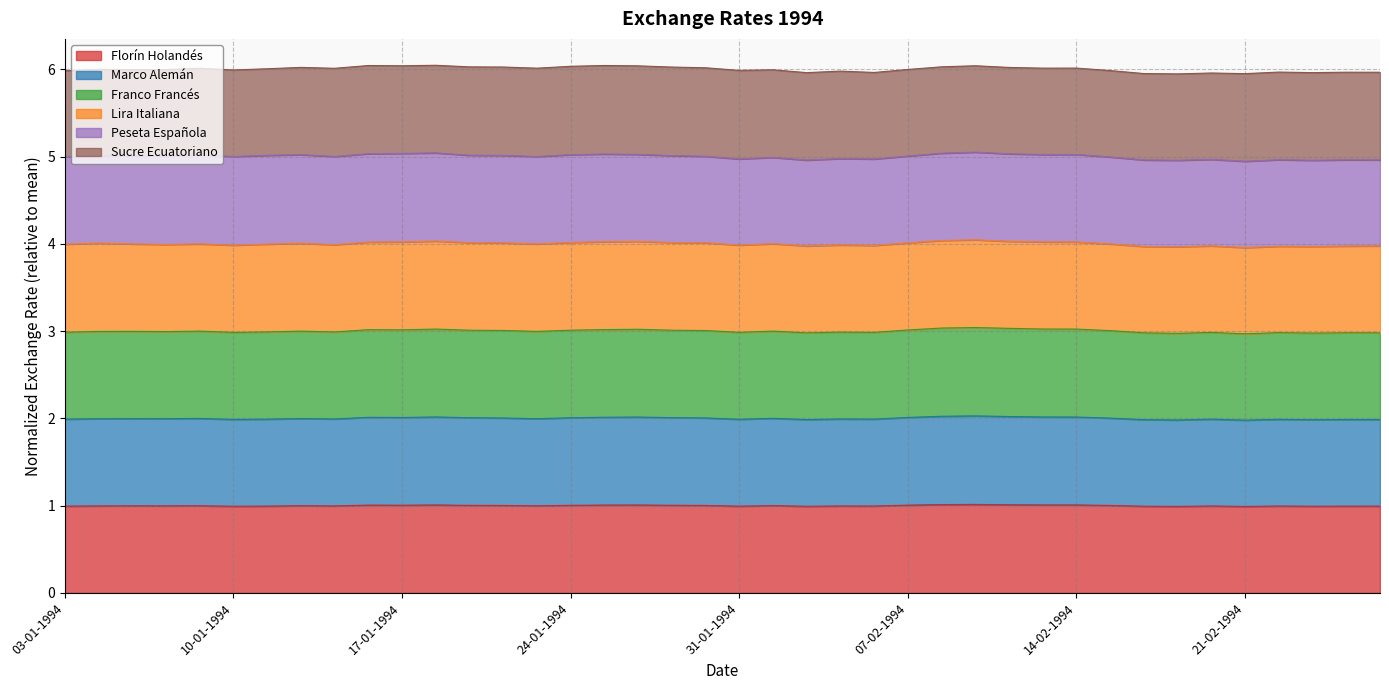

In Franco Francés, how many points are higher than both neighbors (excluding endpoints)?

12